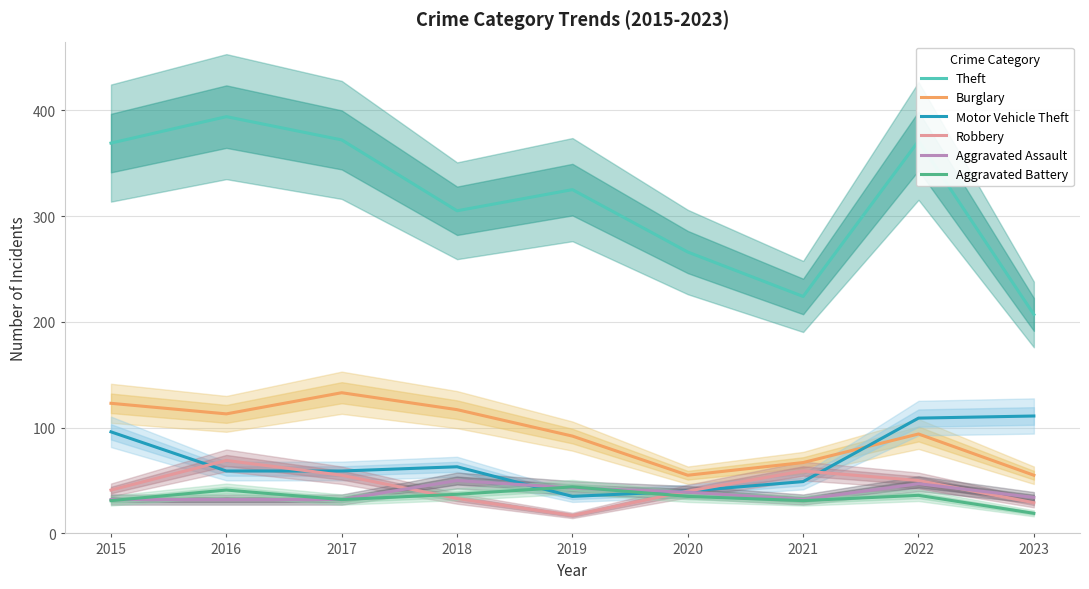

How many distinct data groups are displayed?

6